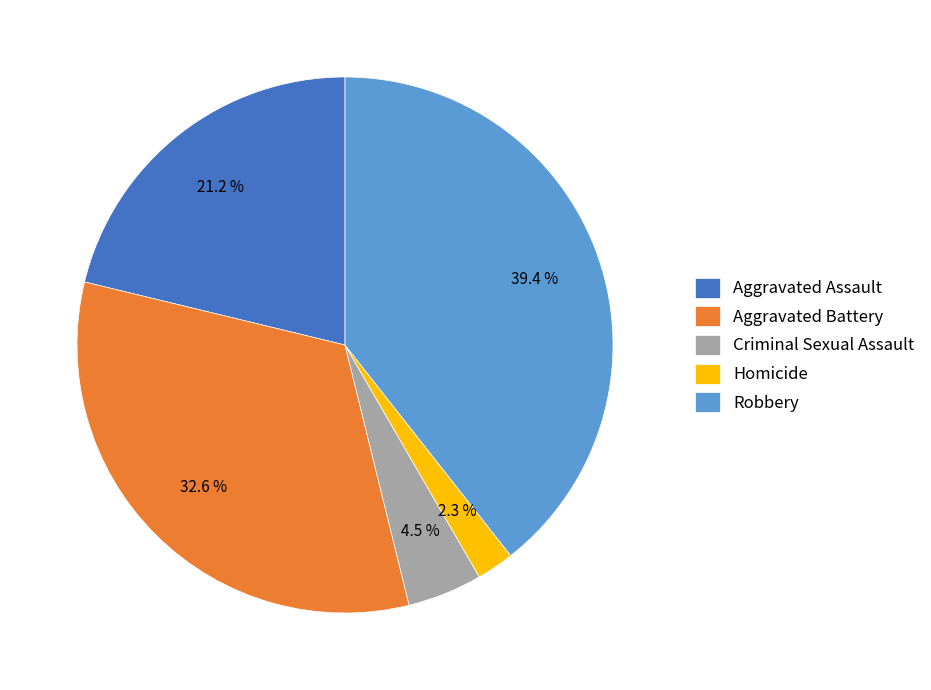

What percentage is the Robbery slice, to the nearest percent?

39%